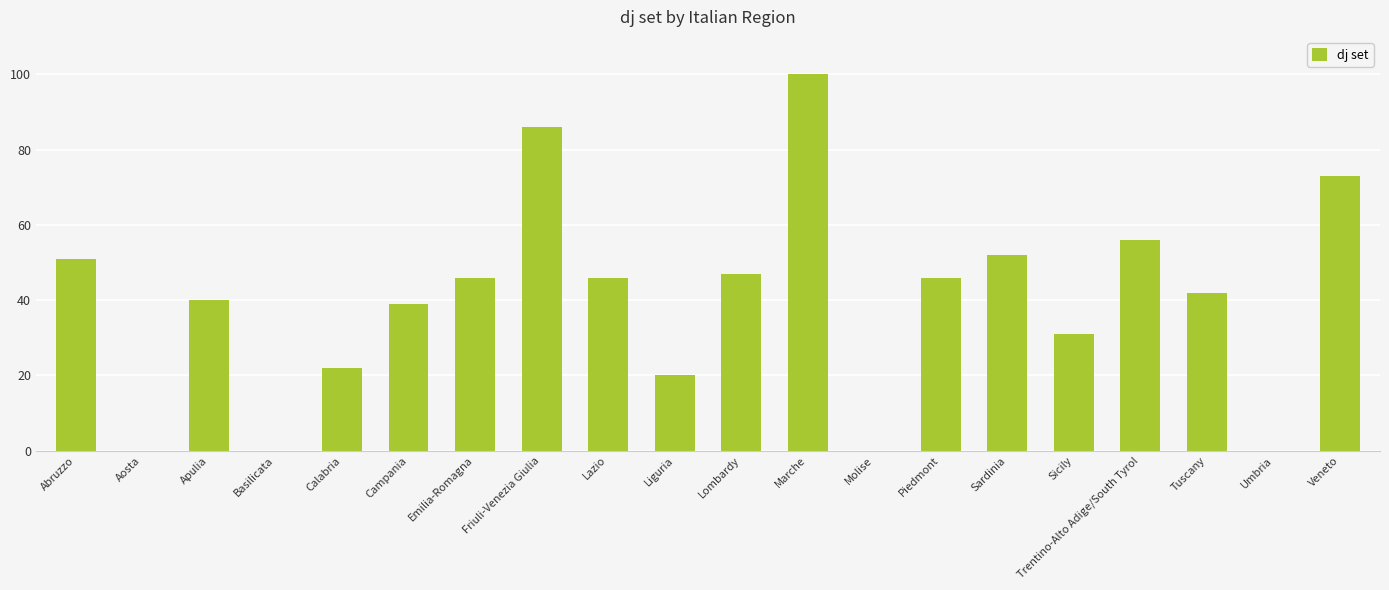

What is the difference between the values at Lazio and Veneto?

27